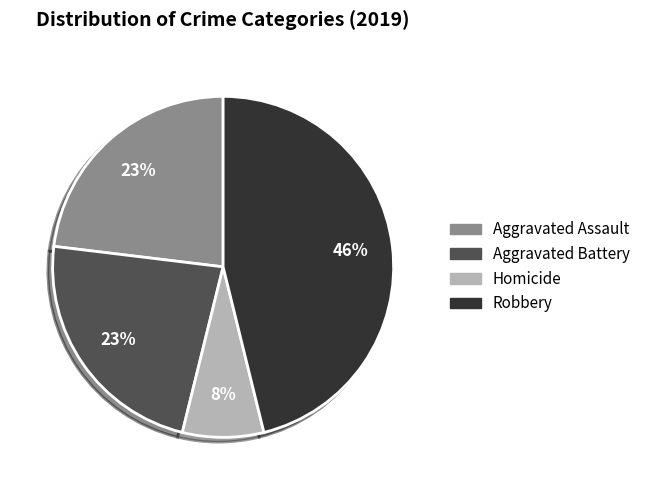

To the nearest percent, what is the average slice percentage?

25%